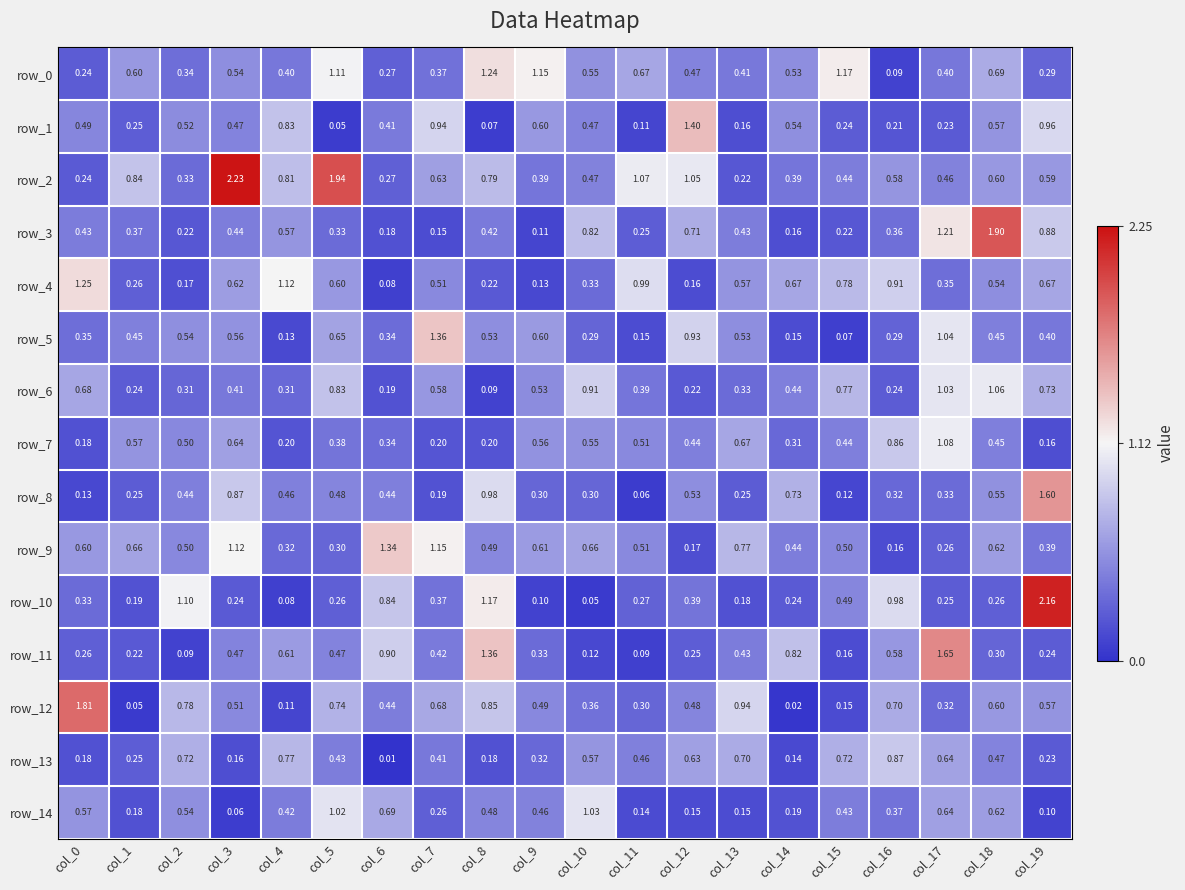

What is the total value across all series at col_7?

8.2